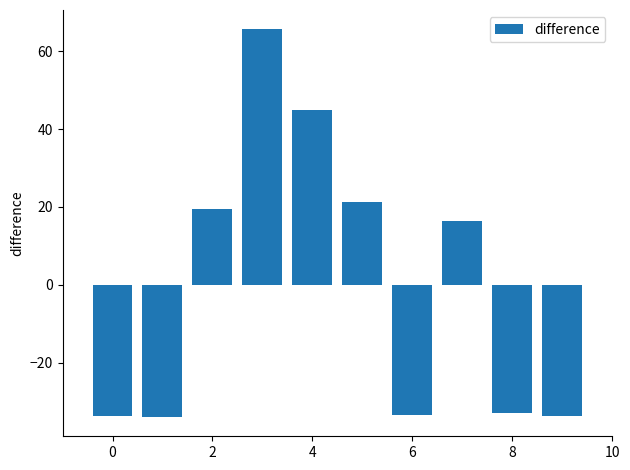

What is the value of the 5th bar from the left?

44.9